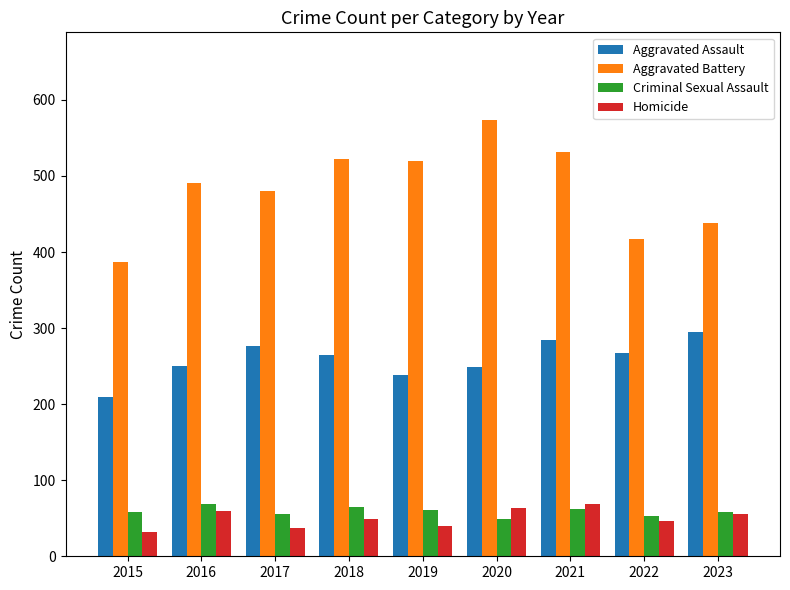

The value of Aggravated Battery at 2015 is 387. True or false?

True